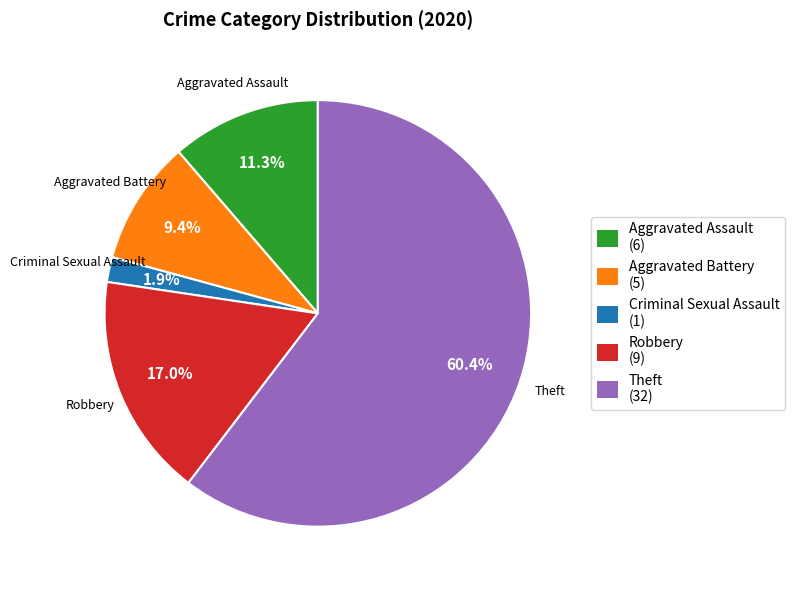

Is there a majority slice in this chart?

Yes